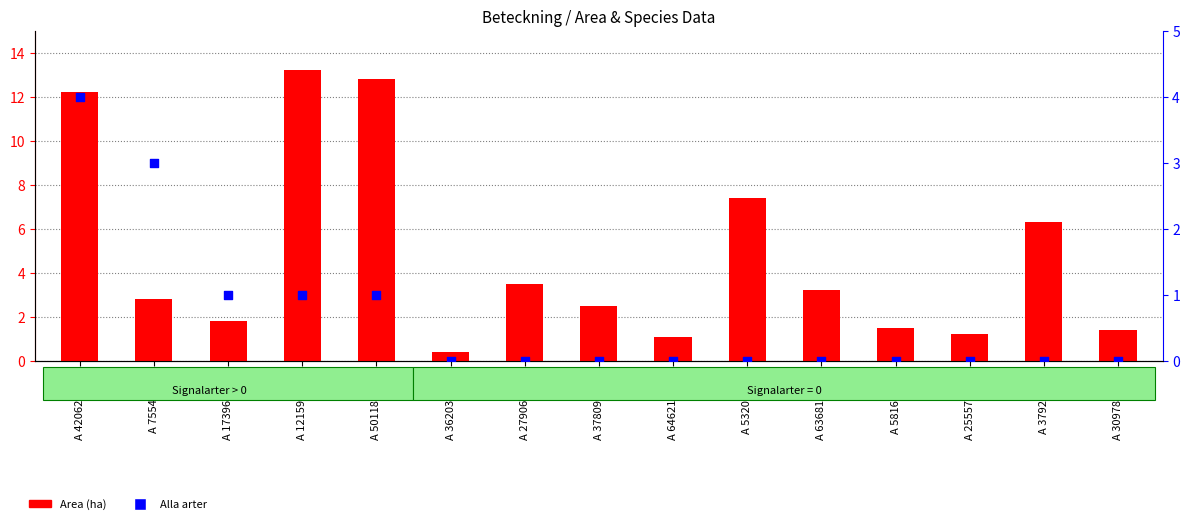

What are all the series names shown in the legend?

Area (ha), Alla arter